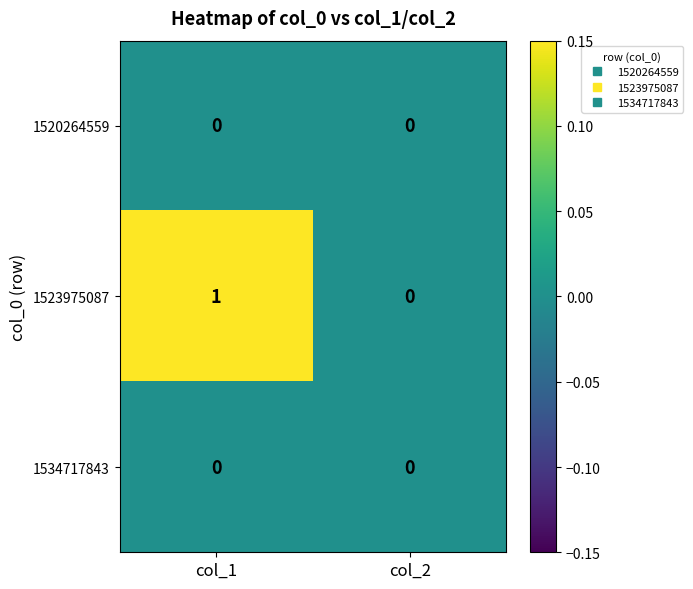

Is it true that 1523975087 equals 1 at col_2?

False